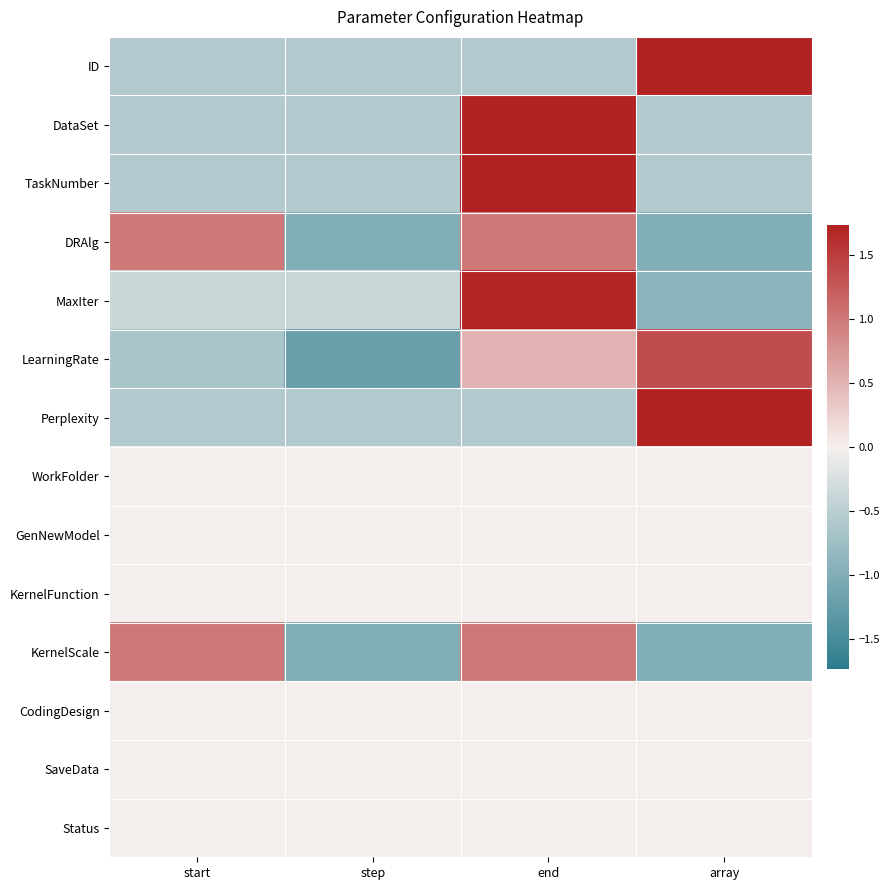

How many series are shown in this chart?

14